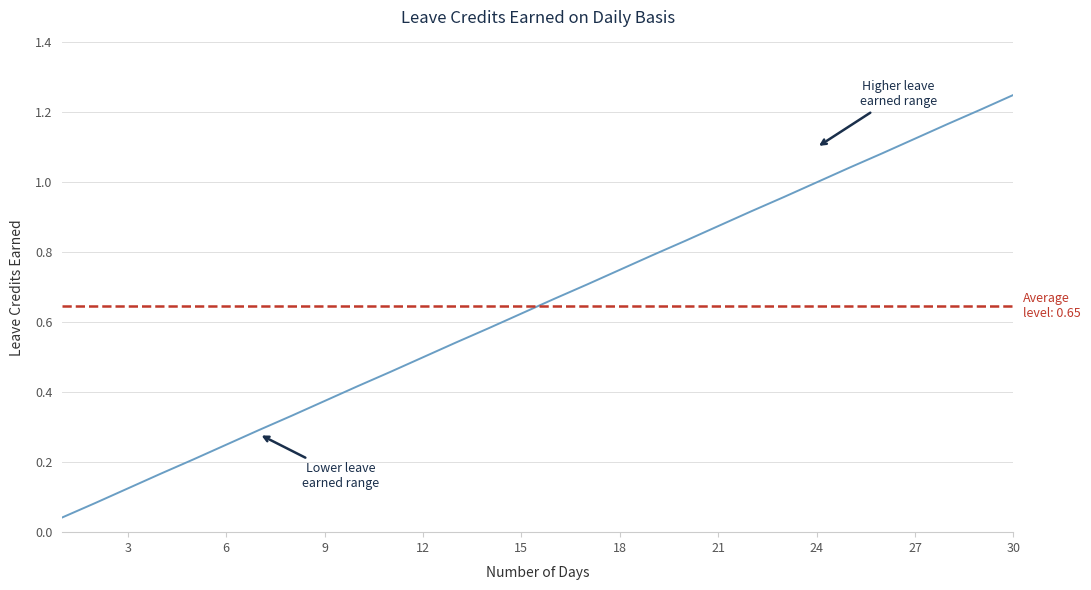

What is the maximum value shown in the chart?

1.2